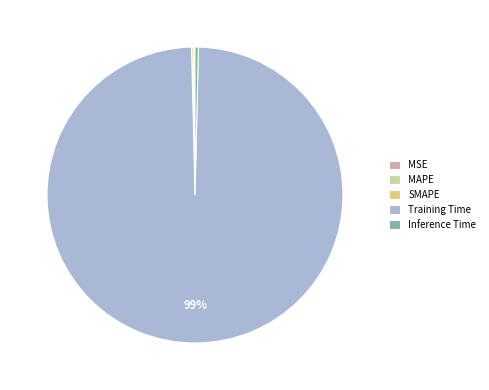

Between Training Time and Inference Time, which is larger?

Training Time